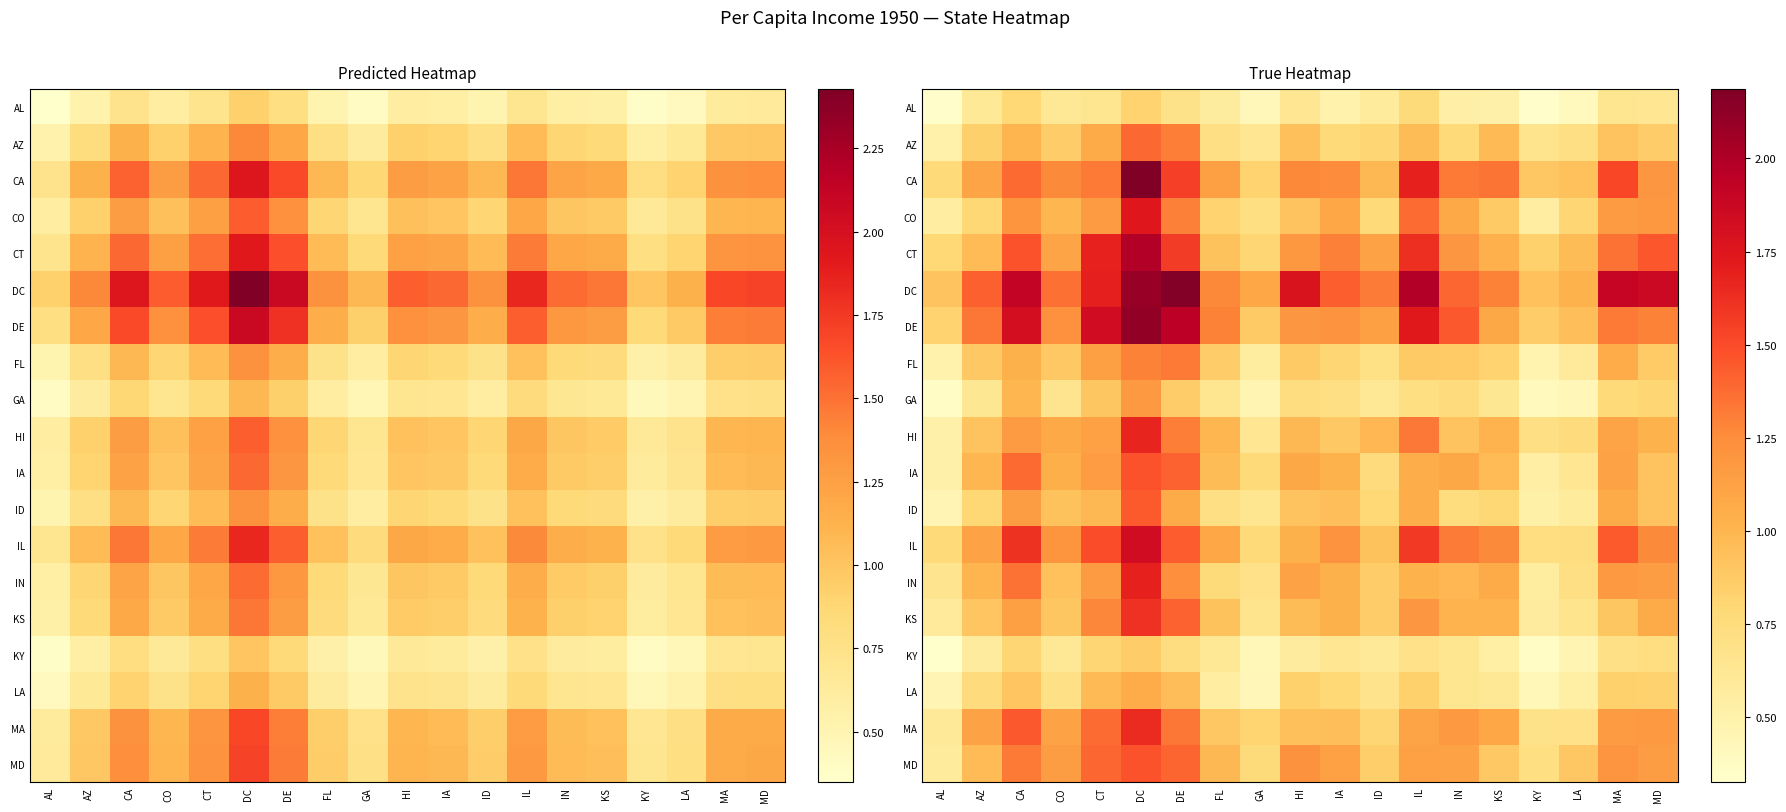

Which series changed the most between AZ and MA?

DC